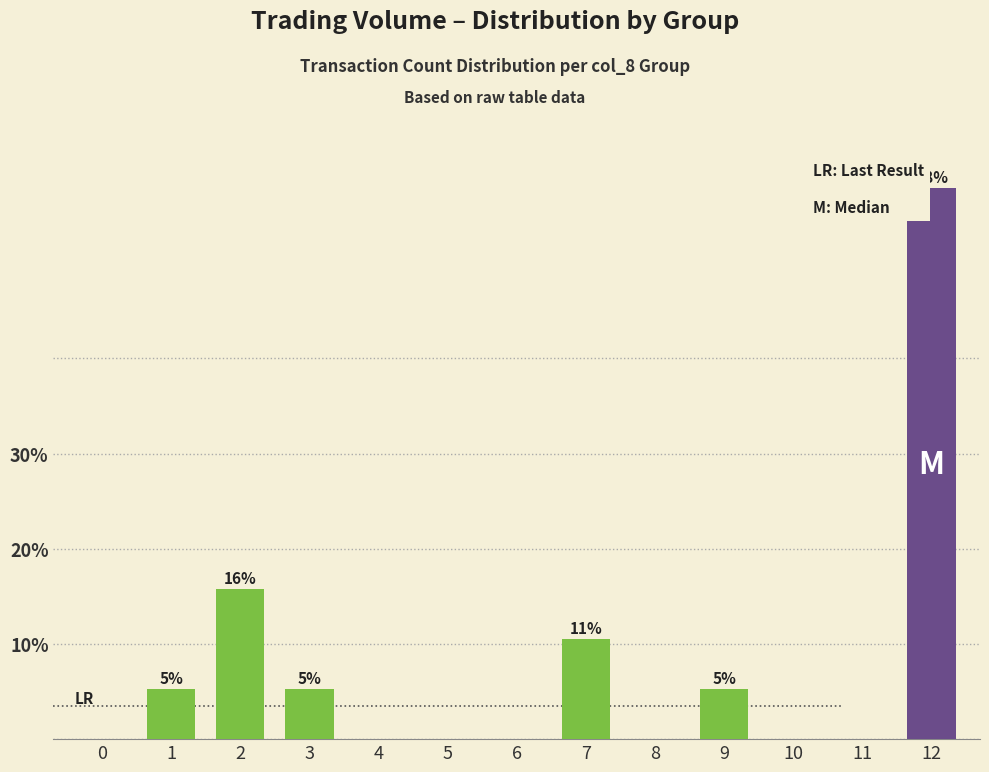

What is the greatest value displayed?

57.9